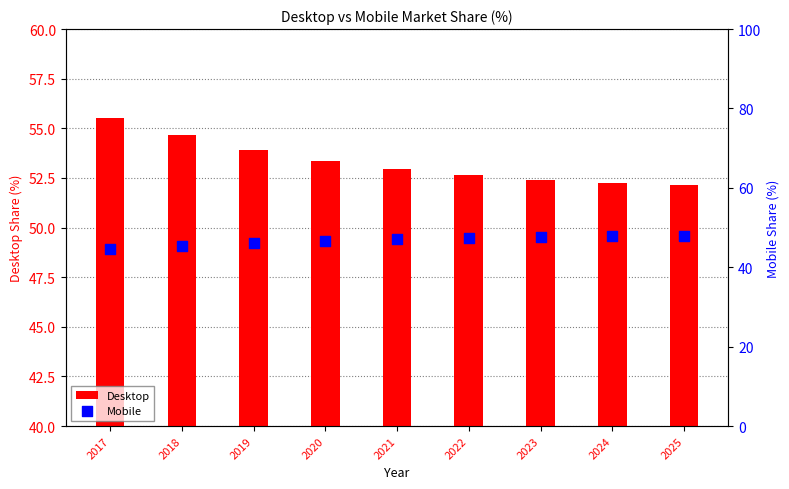

Is the value of Mobile at 2020 greater than the value of Desktop at 2021?

No